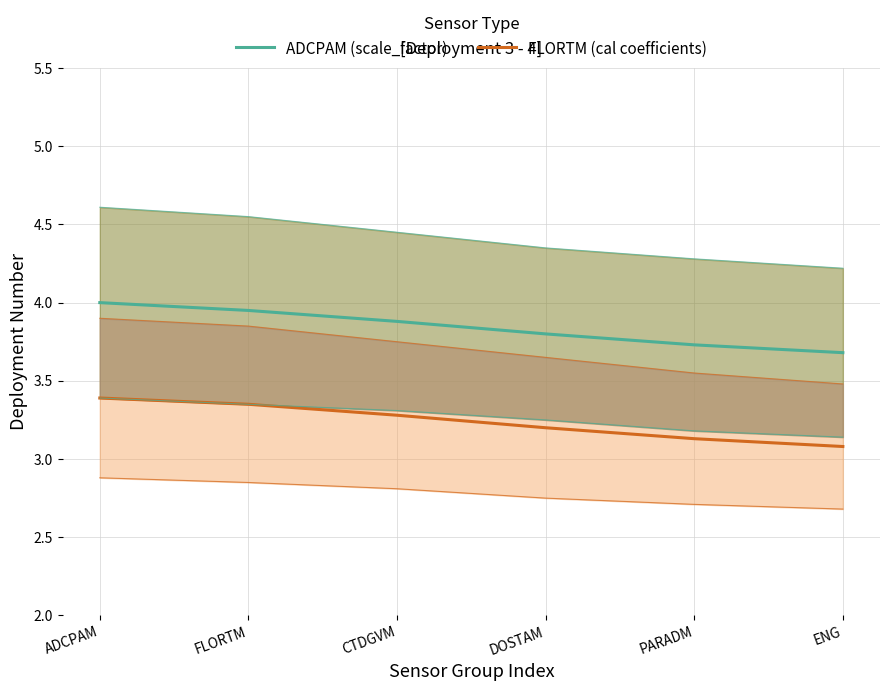

Which category has the lowest value in the ADCPAM (scale_factor) series?

ENG